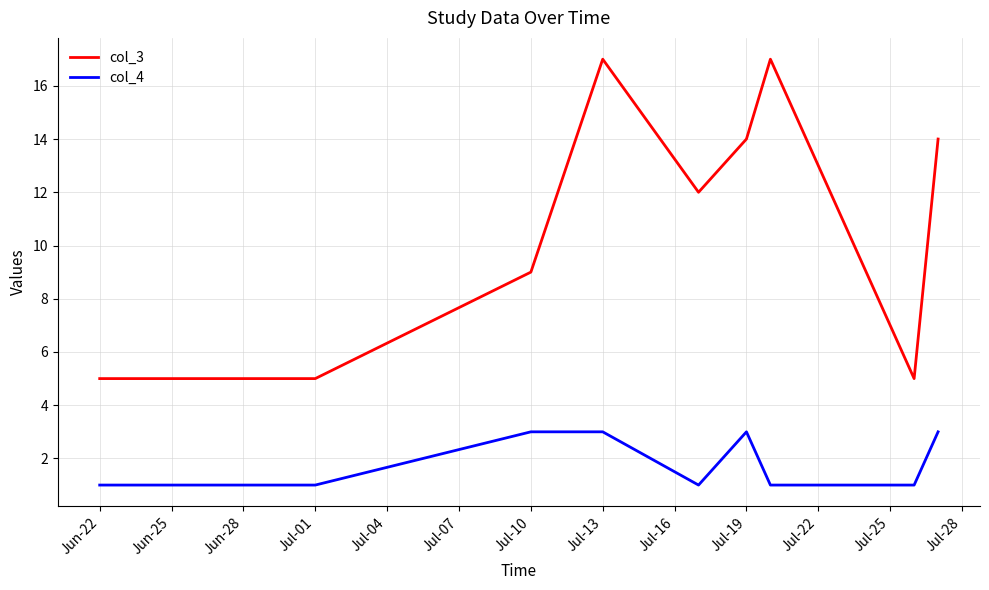

Which series has the largest range (max minus min)?

col_3